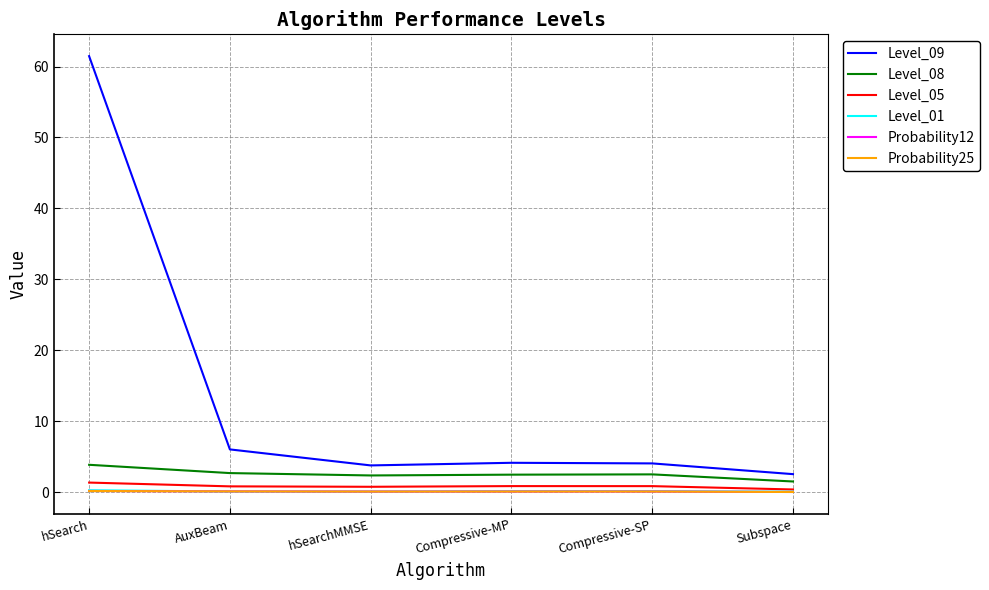

Which category has the highest value across all series?

hSearch